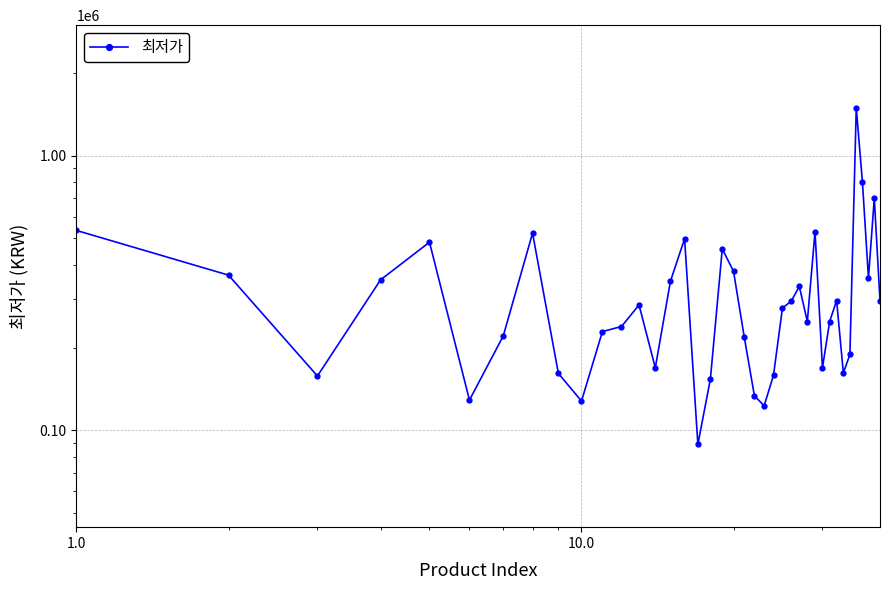

How many data points are less than 286230?

20